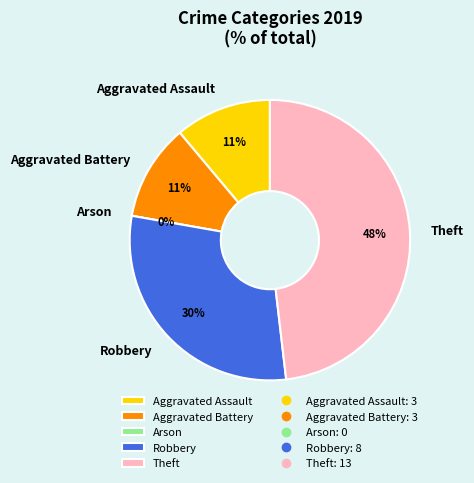

Is it true that Theft is 62% of the pie?

False